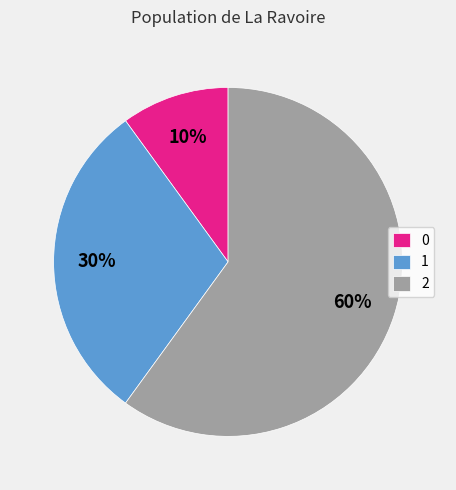

To the nearest percent, what is the combined percentage of 1 and 0?

40%